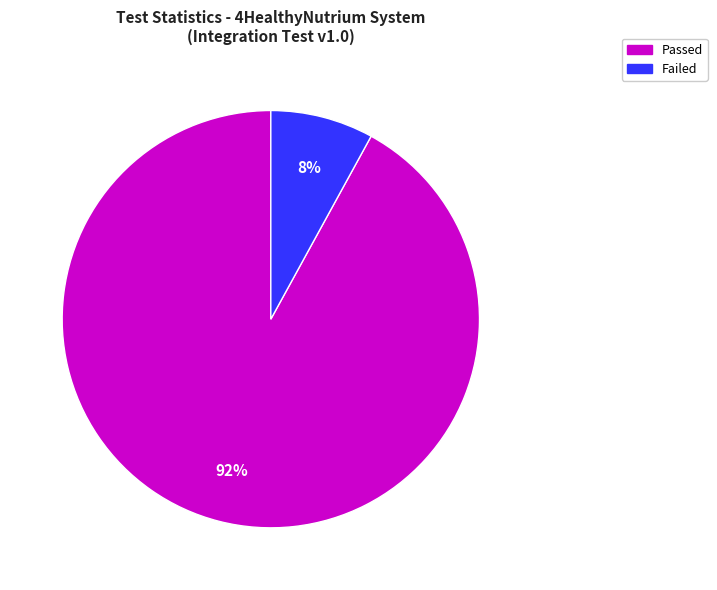

To the nearest percent, what is the difference between the largest and smallest slice percentages?

84%